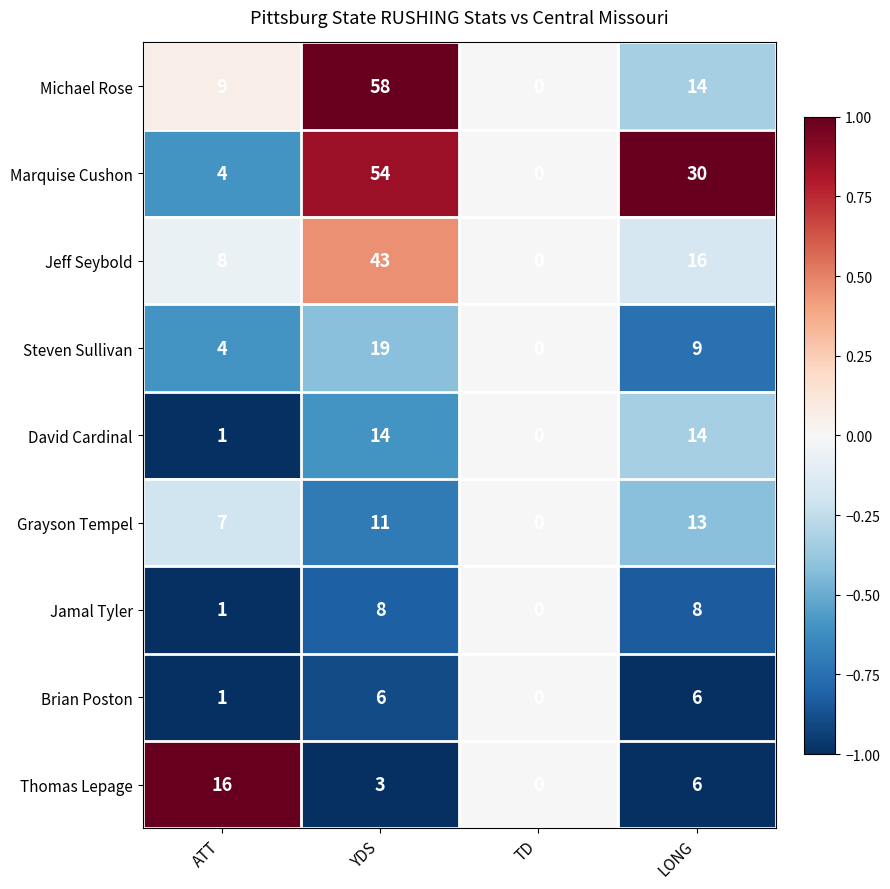

What is the average value of the Jamal Tyler series?

4